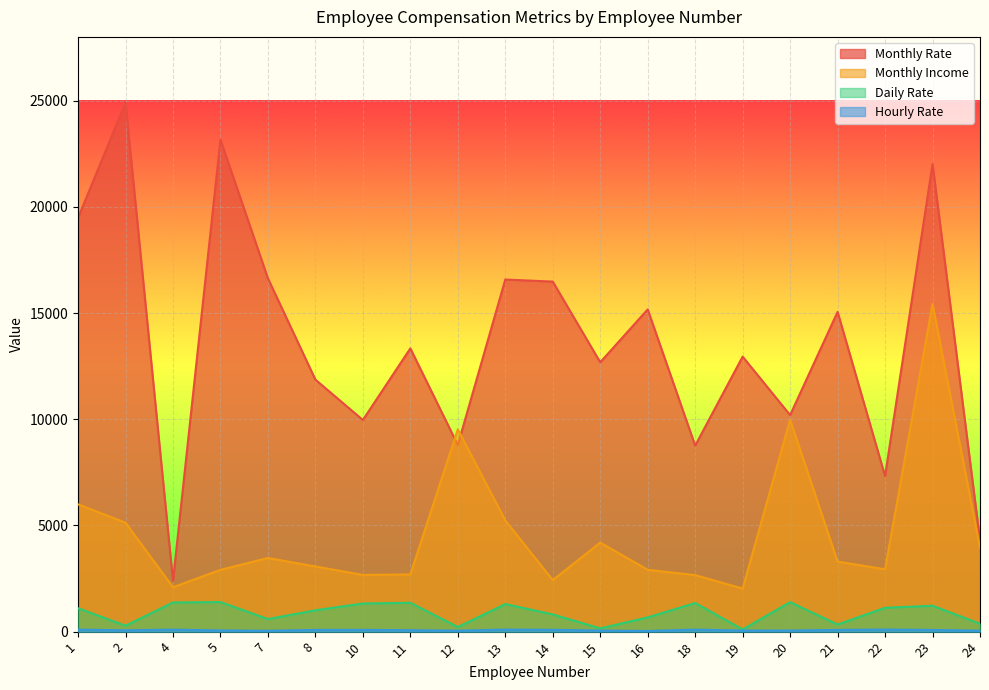

True or false: Hourly Rate and Daily Rate cross at least once.

False